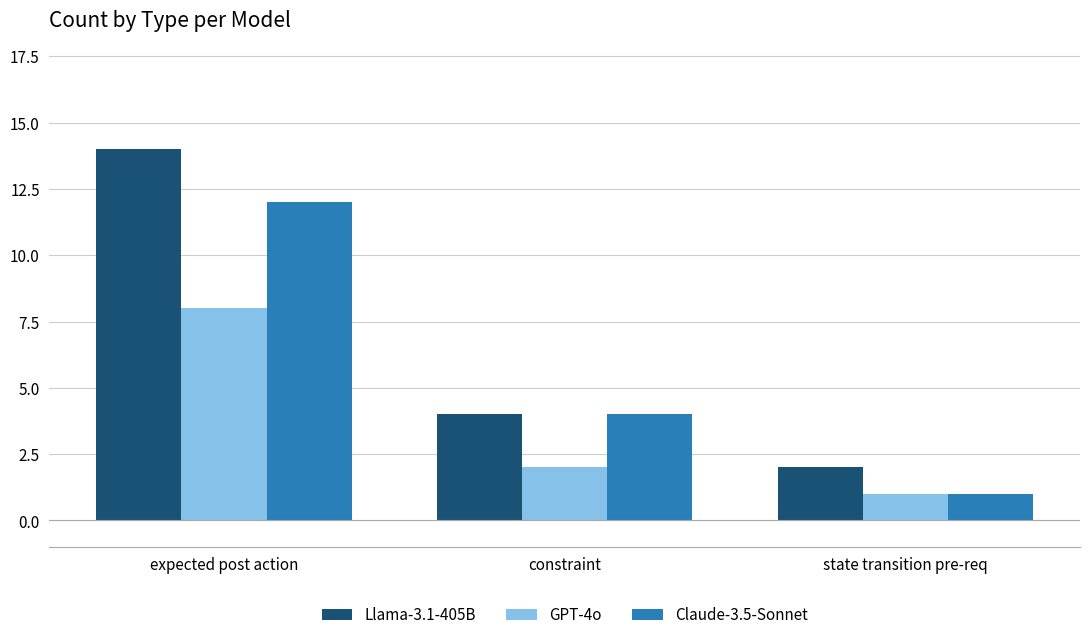

What is the maximum value for GPT-4o?

8